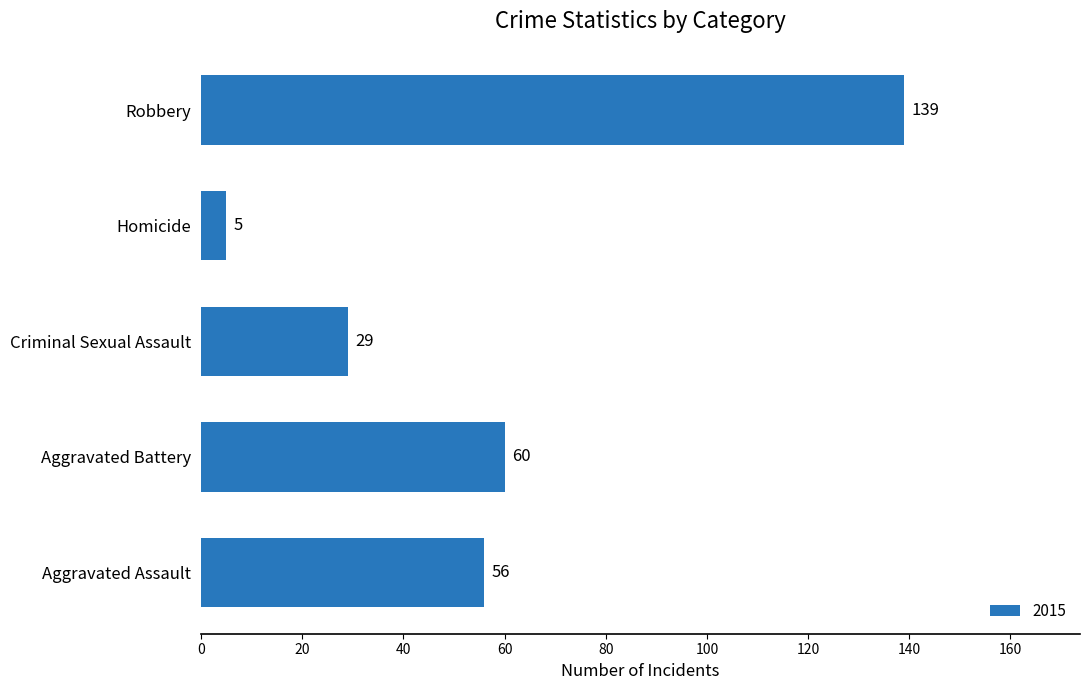

What value does the data have at Homicide, to the nearest 5?

5